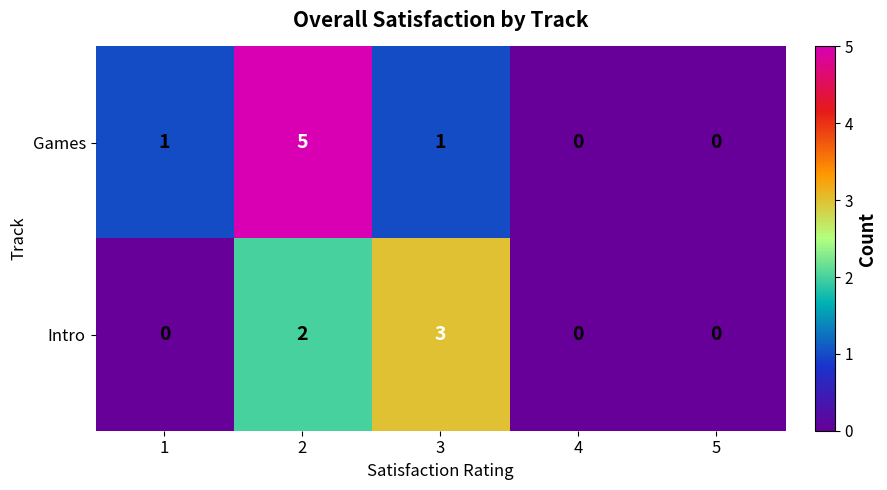

Reading right to left, extract all data points from this chart.

Games: 0	0	1	5	1
Intro: 0	0	3	2	0